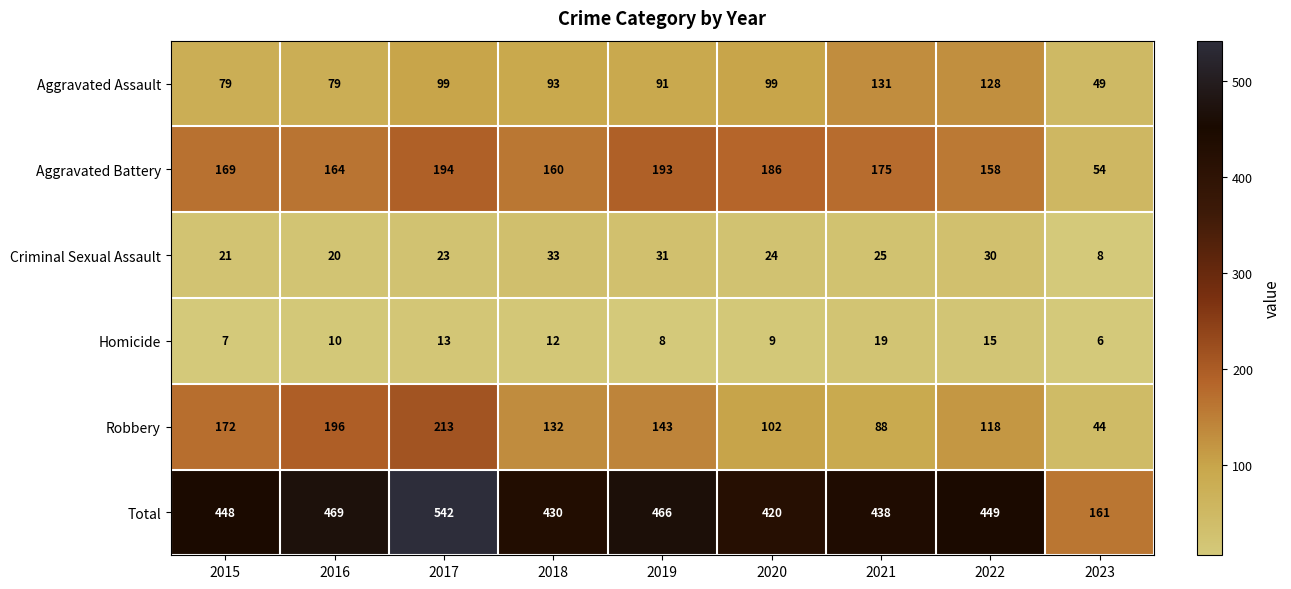

What is the total value across all series at 2023?

322